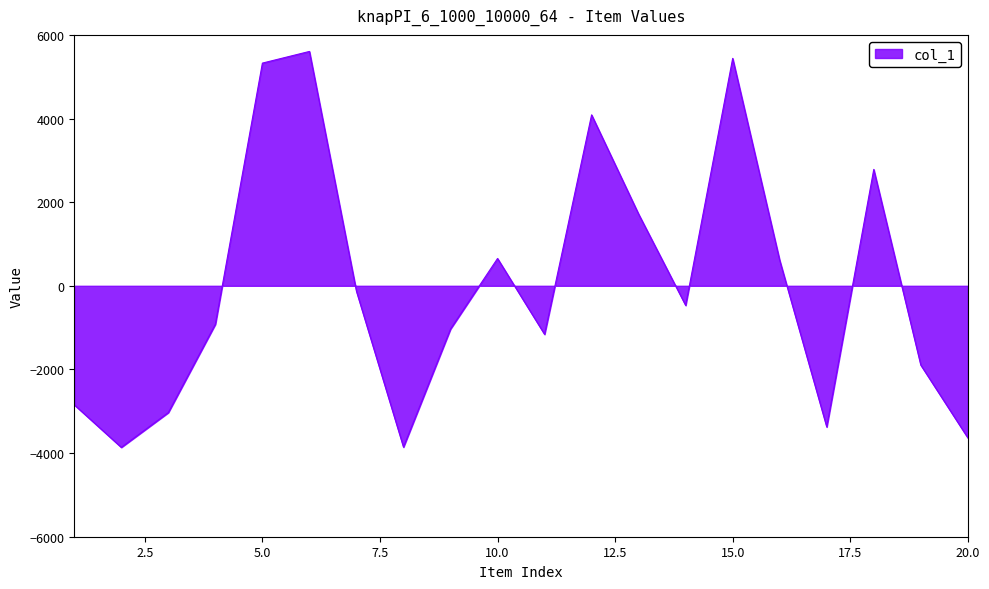

What is the minimum value shown in the chart?

-3863.6